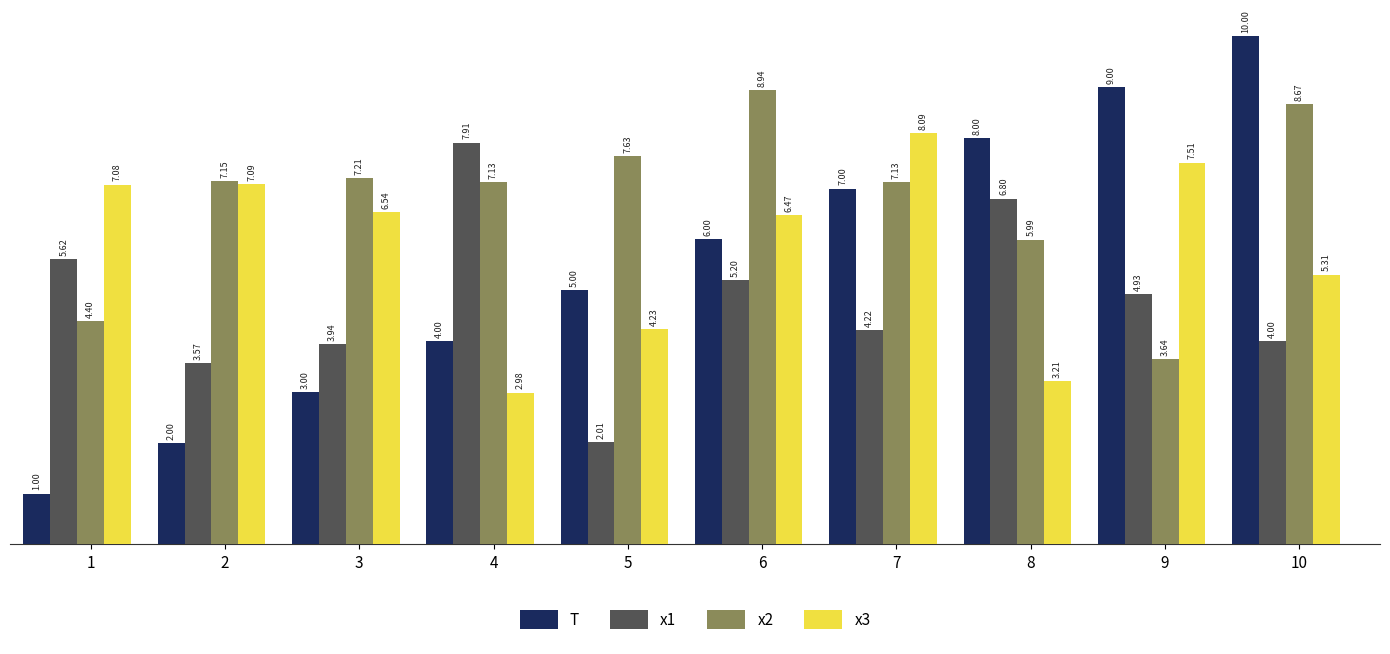

At 9, list the series in order from smallest to largest.

x2, x1, x3, T